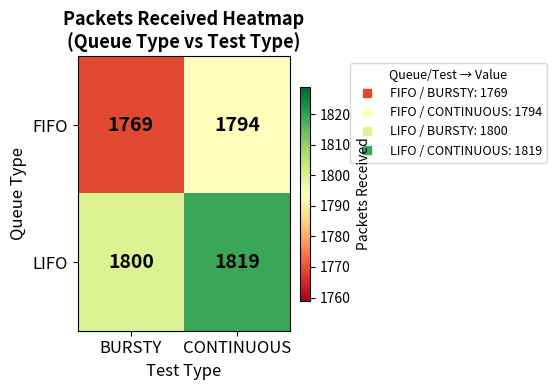

Which series has the widest spread of values?

FIFO